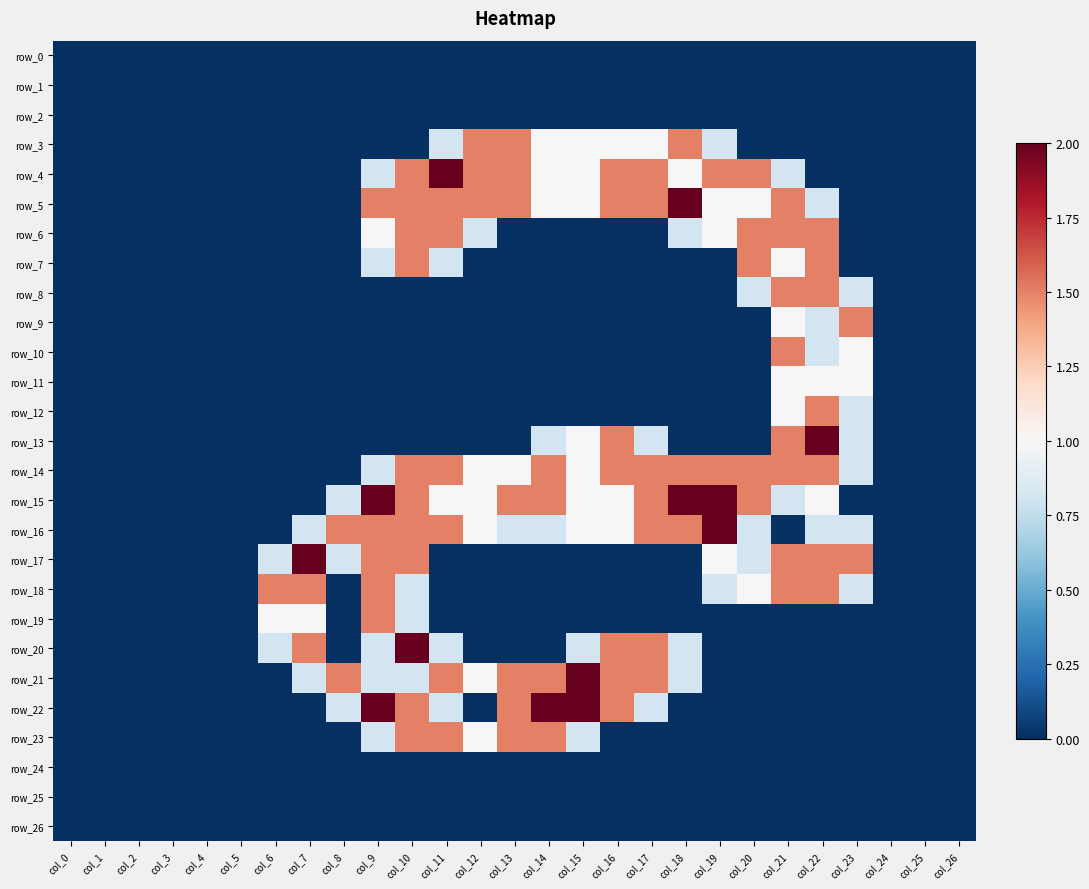

Reading left to right, extract all data points from this chart.

row_0: 0.0	0.0	0.0	0.0	0.0	0.0	0.0	0.0	0.0	0.0	0.0	0.0	0.0	0.0	0.0	0.0	0.0	0.0	0.0	0.0	0.0	0.0	0.0	0.0	0.0	0.0	0.0
row_1: 0.0	0.0	0.0	0.0	0.0	0.0	0.0	0.0	0.0	0.0	0.0	0.0	0.0	0.0	0.0	0.0	0.0	0.0	0.0	0.0	0.0	0.0	0.0	0.0	0.0	0.0	0.0
row_2: 0.0	0.0	0.0	0.0	0.0	0.0	0.0	0.0	0.0	0.0	0.0	0.0	0.0	0.0	0.0	0.0	0.0	0.0	0.0	0.0	0.0	0.0	0.0	0.0	0.0	0.0	0.0
row_3: 0.0	0.0	0.0	0.0	0.0	0.0	0.0	0.0	0.0	0.0	0.0	0.8	1.5	1.5	1.0	1.0	1.0	1.0	1.5	0.8	0.0	0.0	0.0	0.0	0.0	0.0	0.0
row_4: 0.0	0.0	0.0	0.0	0.0	0.0	0.0	0.0	0.0	0.8	1.5	2.0	1.5	1.5	1.0	1.0	1.5	1.5	1.0	1.5	1.5	0.8	0.0	0.0	0.0	0.0	0.0
row_5: 0.0	0.0	0.0	0.0	0.0	0.0	0.0	0.0	0.0	1.5	1.5	1.5	1.5	1.5	1.0	1.0	1.5	1.5	2.0	1.0	1.0	1.5	0.8	0.0	0.0	0.0	0.0
row_6: 0.0	0.0	0.0	0.0	0.0	0.0	0.0	0.0	0.0	1.0	1.5	1.5	0.8	0.0	0.0	0.0	0.0	0.0	0.8	1.0	1.5	1.5	1.5	0.0	0.0	0.0	0.0
row_7: 0.0	0.0	0.0	0.0	0.0	0.0	0.0	0.0	0.0	0.8	1.5	0.8	0.0	0.0	0.0	0.0	0.0	0.0	0.0	0.0	1.5	1.0	1.5	0.0	0.0	0.0	0.0
row_8: 0.0	0.0	0.0	0.0	0.0	0.0	0.0	0.0	0.0	0.0	0.0	0.0	0.0	0.0	0.0	0.0	0.0	0.0	0.0	0.0	0.8	1.5	1.5	0.8	0.0	0.0	0.0
row_9: 0.0	0.0	0.0	0.0	0.0	0.0	0.0	0.0	0.0	0.0	0.0	0.0	0.0	0.0	0.0	0.0	0.0	0.0	0.0	0.0	0.0	1.0	0.8	1.5	0.0	0.0	0.0
row_10: 0.0	0.0	0.0	0.0	0.0	0.0	0.0	0.0	0.0	0.0	0.0	0.0	0.0	0.0	0.0	0.0	0.0	0.0	0.0	0.0	0.0	1.5	0.8	1.0	0.0	0.0	0.0
row_11: 0.0	0.0	0.0	0.0	0.0	0.0	0.0	0.0	0.0	0.0	0.0	0.0	0.0	0.0	0.0	0.0	0.0	0.0	0.0	0.0	0.0	1.0	1.0	1.0	0.0	0.0	0.0
row_12: 0.0	0.0	0.0	0.0	0.0	0.0	0.0	0.0	0.0	0.0	0.0	0.0	0.0	0.0	0.0	0.0	0.0	0.0	0.0	0.0	0.0	1.0	1.5	0.8	0.0	0.0	0.0
row_13: 0.0	0.0	0.0	0.0	0.0	0.0	0.0	0.0	0.0	0.0	0.0	0.0	0.0	0.0	0.8	1.0	1.5	0.8	0.0	0.0	0.0	1.5	2.0	0.8	0.0	0.0	0.0
row_14: 0.0	0.0	0.0	0.0	0.0	0.0	0.0	0.0	0.0	0.8	1.5	1.5	1.0	1.0	1.5	1.0	1.5	1.5	1.5	1.5	1.5	1.5	1.5	0.8	0.0	0.0	0.0
row_15: 0.0	0.0	0.0	0.0	0.0	0.0	0.0	0.0	0.8	2.0	1.5	1.0	1.0	1.5	1.5	1.0	1.0	1.5	2.0	2.0	1.5	0.8	1.0	0.0	0.0	0.0	0.0
row_16: 0.0	0.0	0.0	0.0	0.0	0.0	0.0	0.8	1.5	1.5	1.5	1.5	1.0	0.8	0.8	1.0	1.0	1.5	1.5	2.0	0.8	0.0	0.8	0.8	0.0	0.0	0.0
row_17: 0.0	0.0	0.0	0.0	0.0	0.0	0.8	2.0	0.8	1.5	1.5	0.0	0.0	0.0	0.0	0.0	0.0	0.0	0.0	1.0	0.8	1.5	1.5	1.5	0.0	0.0	0.0
row_18: 0.0	0.0	0.0	0.0	0.0	0.0	1.5	1.5	0.0	1.5	0.8	0.0	0.0	0.0	0.0	0.0	0.0	0.0	0.0	0.8	1.0	1.5	1.5	0.8	0.0	0.0	0.0
row_19: 0.0	0.0	0.0	0.0	0.0	0.0	1.0	1.0	0.0	1.5	0.8	0.0	0.0	0.0	0.0	0.0	0.0	0.0	0.0	0.0	0.0	0.0	0.0	0.0	0.0	0.0	0.0
row_20: 0.0	0.0	0.0	0.0	0.0	0.0	0.8	1.5	0.0	0.8	2.0	0.8	0.0	0.0	0.0	0.8	1.5	1.5	0.8	0.0	0.0	0.0	0.0	0.0	0.0	0.0	0.0
row_21: 0.0	0.0	0.0	0.0	0.0	0.0	0.0	0.8	1.5	0.8	0.8	1.5	1.0	1.5	1.5	2.0	1.5	1.5	0.8	0.0	0.0	0.0	0.0	0.0	0.0	0.0	0.0
row_22: 0.0	0.0	0.0	0.0	0.0	0.0	0.0	0.0	0.8	2.0	1.5	0.8	0.0	1.5	2.0	2.0	1.5	0.8	0.0	0.0	0.0	0.0	0.0	0.0	0.0	0.0	0.0
row_23: 0.0	0.0	0.0	0.0	0.0	0.0	0.0	0.0	0.0	0.8	1.5	1.5	1.0	1.5	1.5	0.8	0.0	0.0	0.0	0.0	0.0	0.0	0.0	0.0	0.0	0.0	0.0
row_24: 0.0	0.0	0.0	0.0	0.0	0.0	0.0	0.0	0.0	0.0	0.0	0.0	0.0	0.0	0.0	0.0	0.0	0.0	0.0	0.0	0.0	0.0	0.0	0.0	0.0	0.0	0.0
row_25: 0.0	0.0	0.0	0.0	0.0	0.0	0.0	0.0	0.0	0.0	0.0	0.0	0.0	0.0	0.0	0.0	0.0	0.0	0.0	0.0	0.0	0.0	0.0	0.0	0.0	0.0	0.0
row_26: 0.0	0.0	0.0	0.0	0.0	0.0	0.0	0.0	0.0	0.0	0.0	0.0	0.0	0.0	0.0	0.0	0.0	0.0	0.0	0.0	0.0	0.0	0.0	0.0	0.0	0.0	0.0